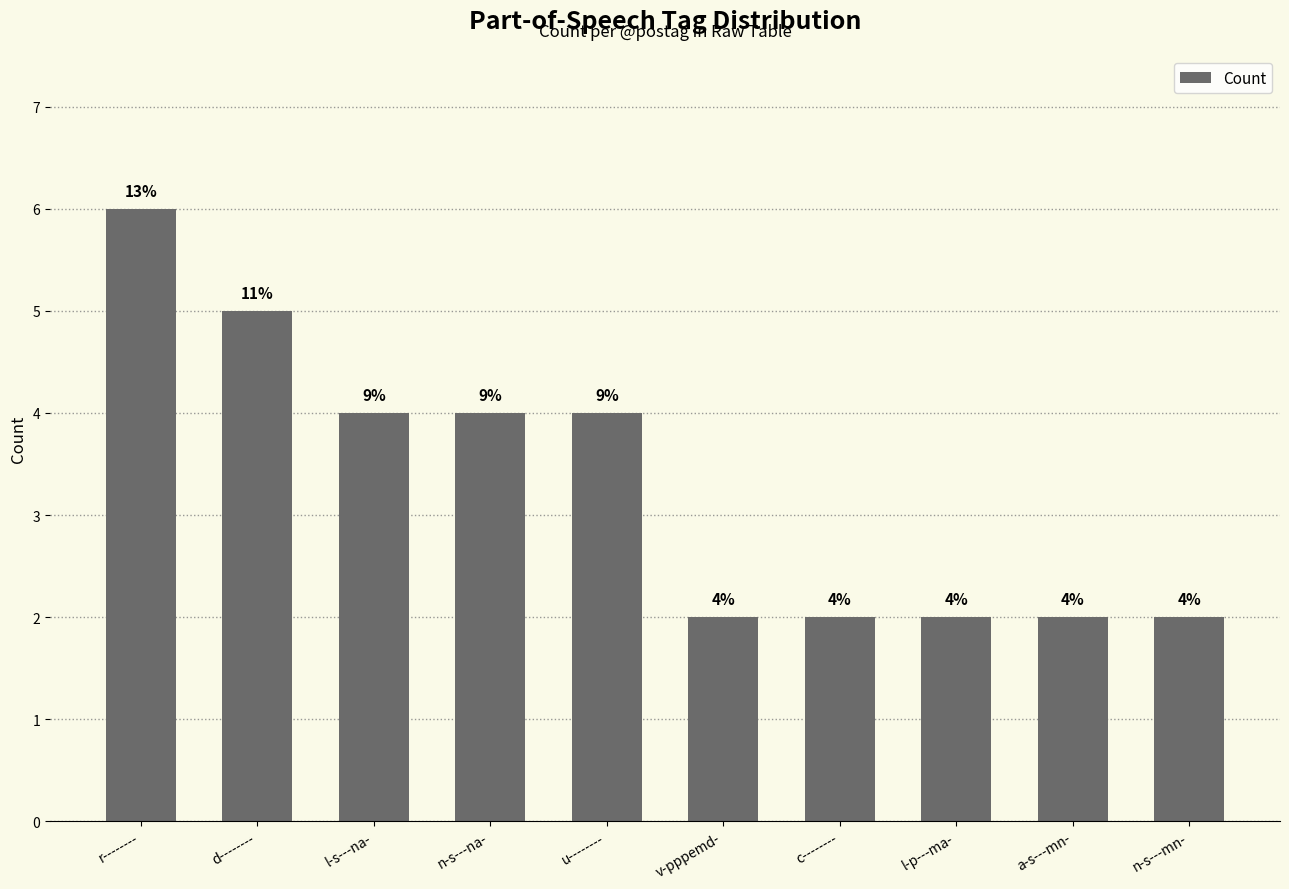

What is the value of the 2nd bar from the left?

5